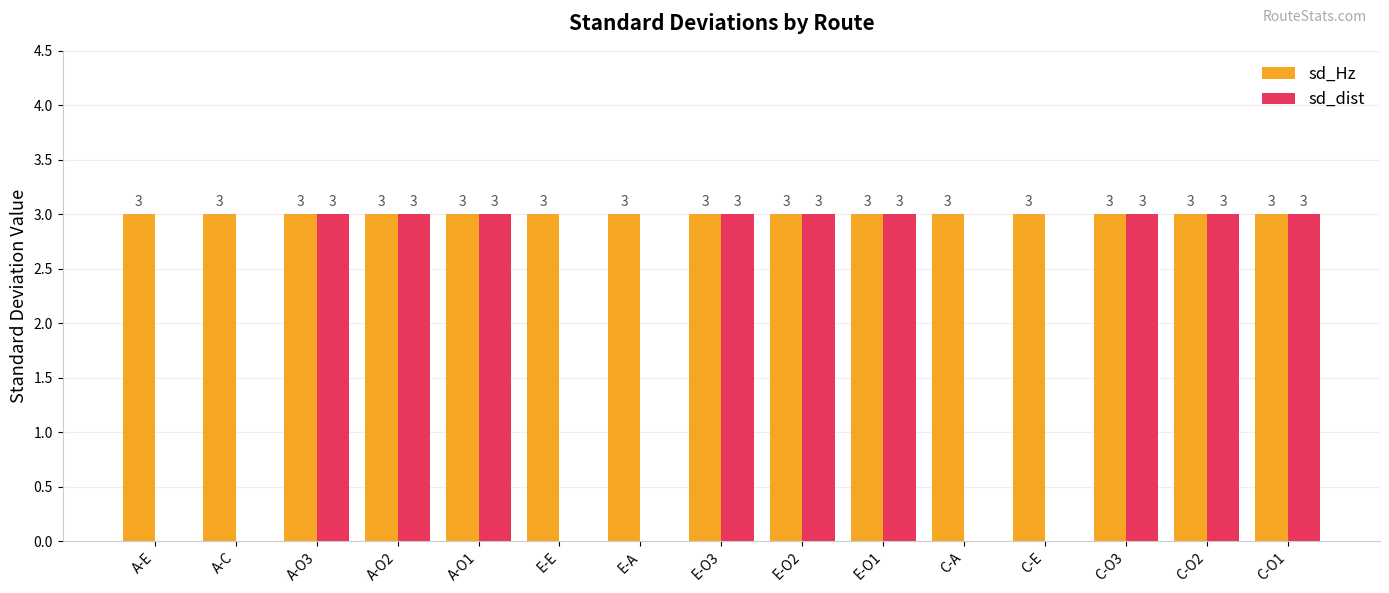

What are all the series names shown in the legend?

sd_Hz, sd_dist